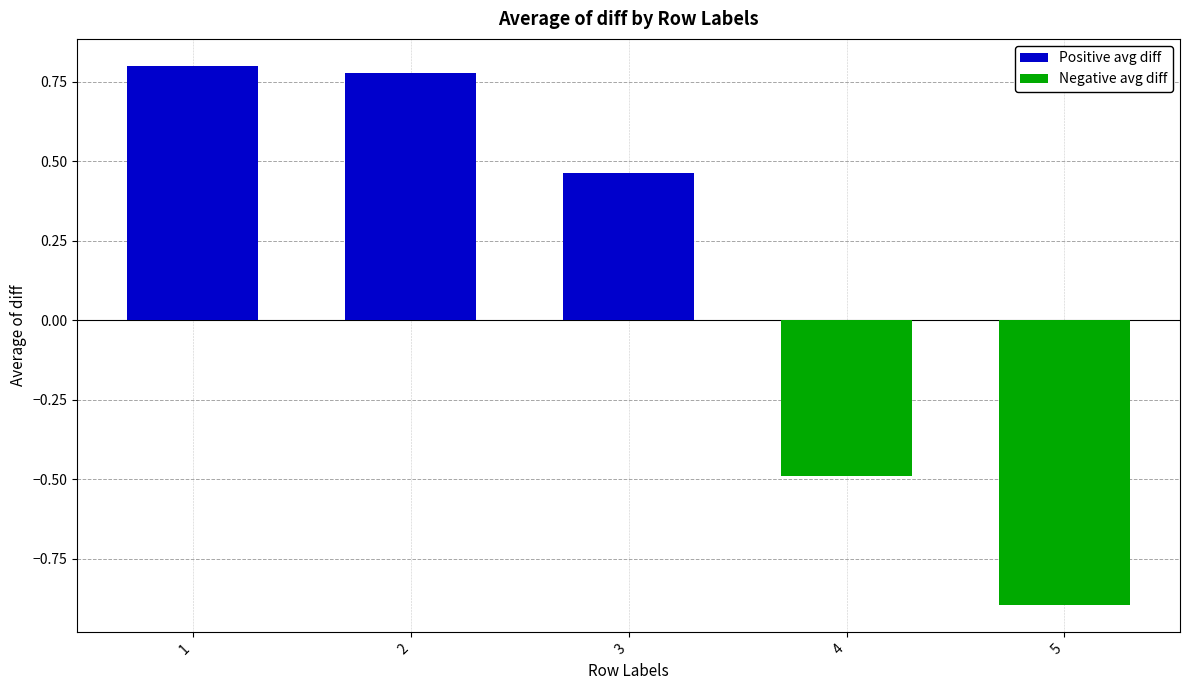

Does the chart contain any negative values?

Yes